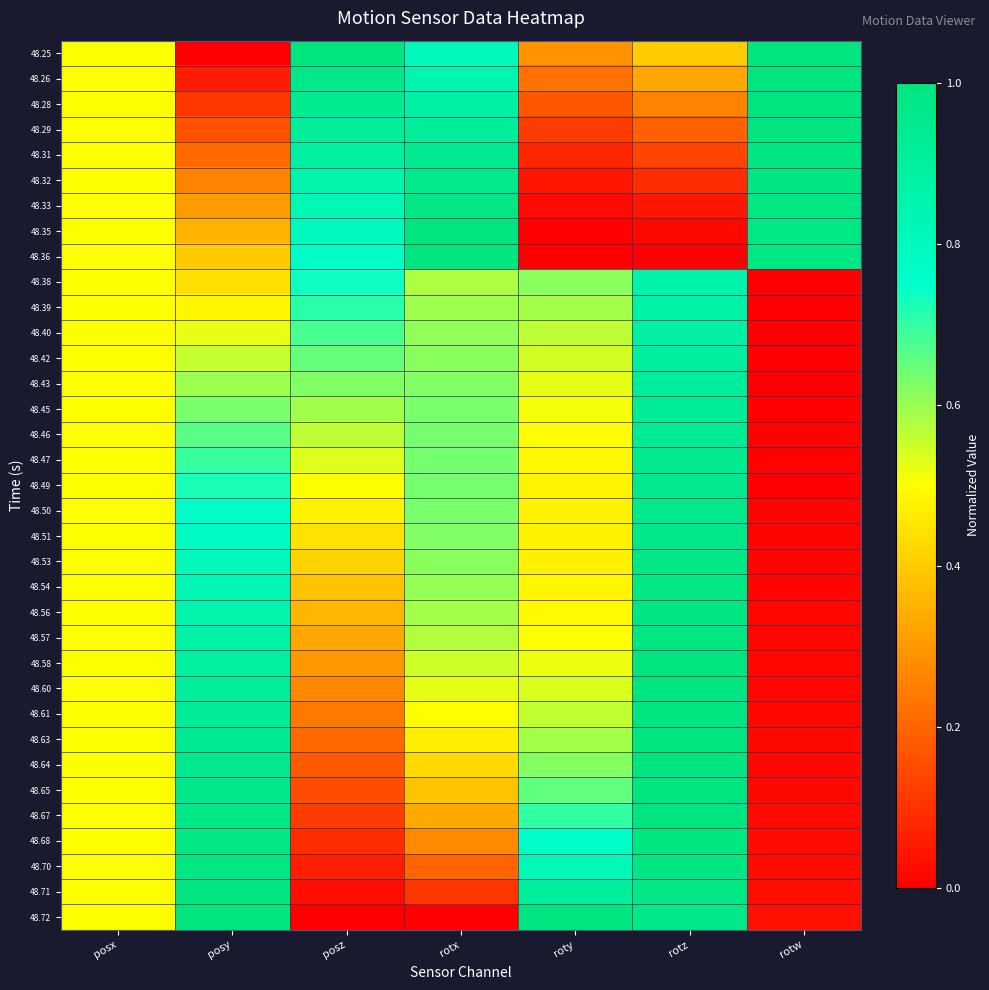

How many distinct data groups are displayed?

35